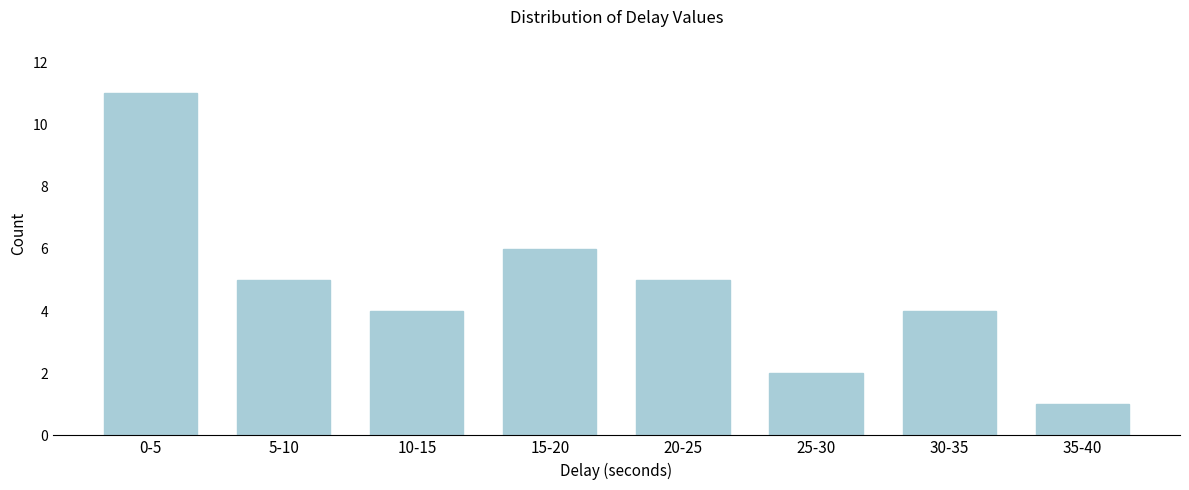

Reading right to left, transcribe all the data shown in this chart.

1	4	2	5	6	4	5	11